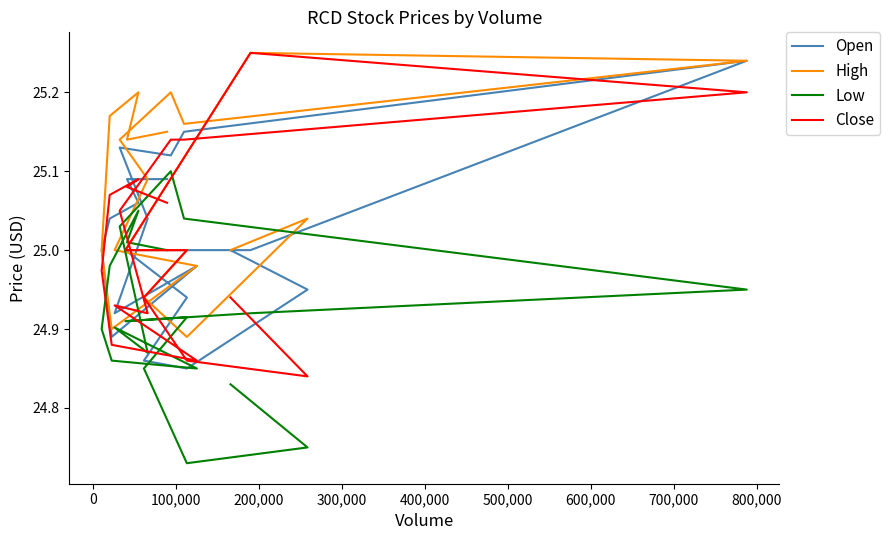

What is the difference between the maximum and minimum values in the Open series?

0.4